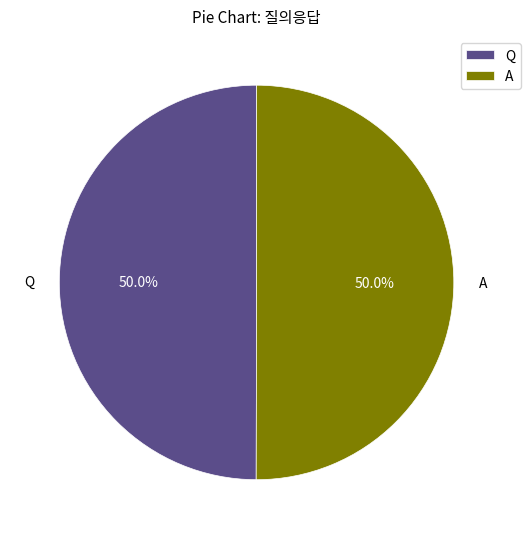

What is the ratio of the value at Q to the value at A?

1.0